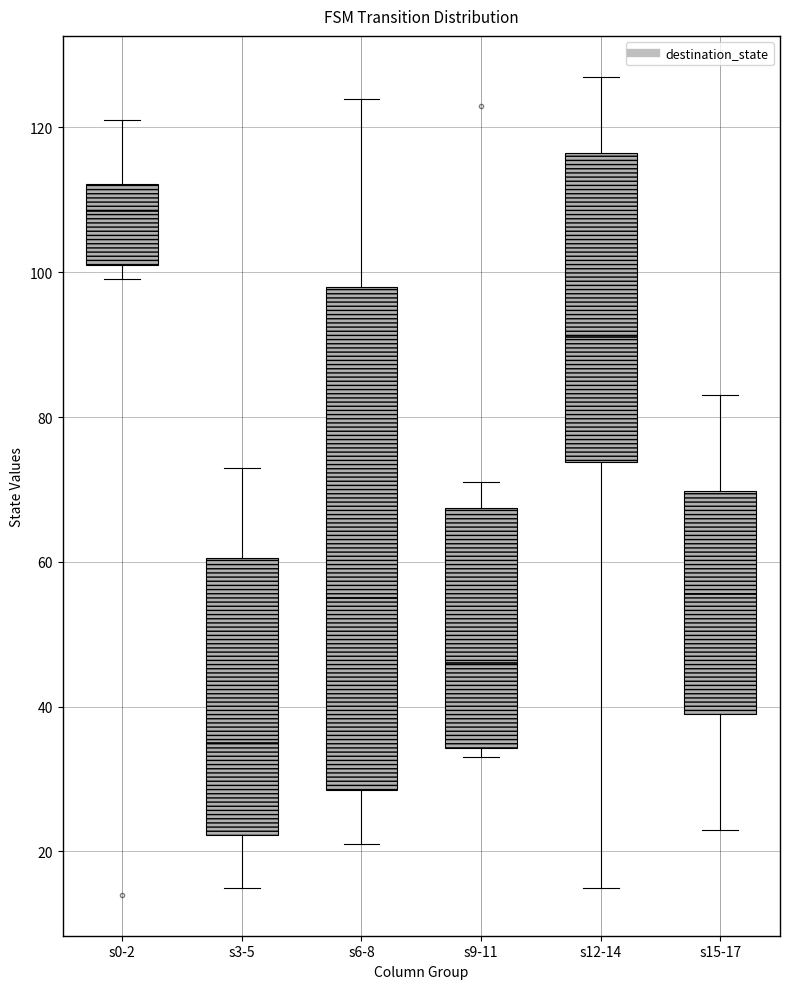

Comparing the boxes themselves (not the whiskers), which one is the tallest?

s6-8